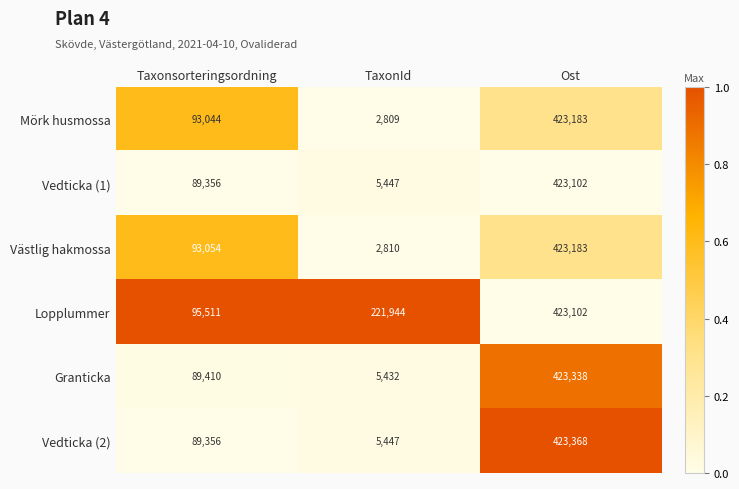

Is it true that Granticka equals 2827 at TaxonId?

False